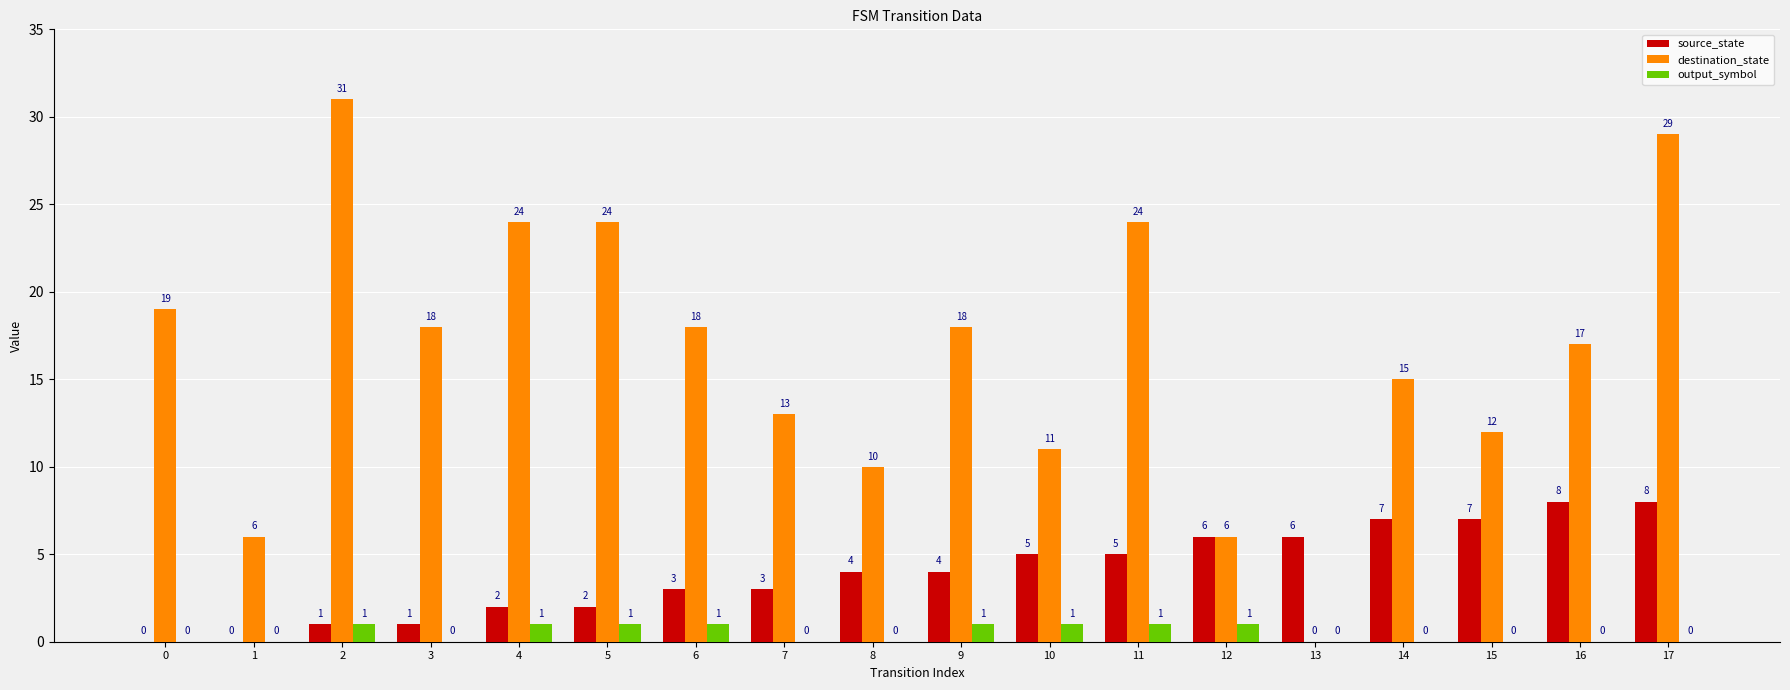

The source_state series shows 0 at 1. True or false?

True